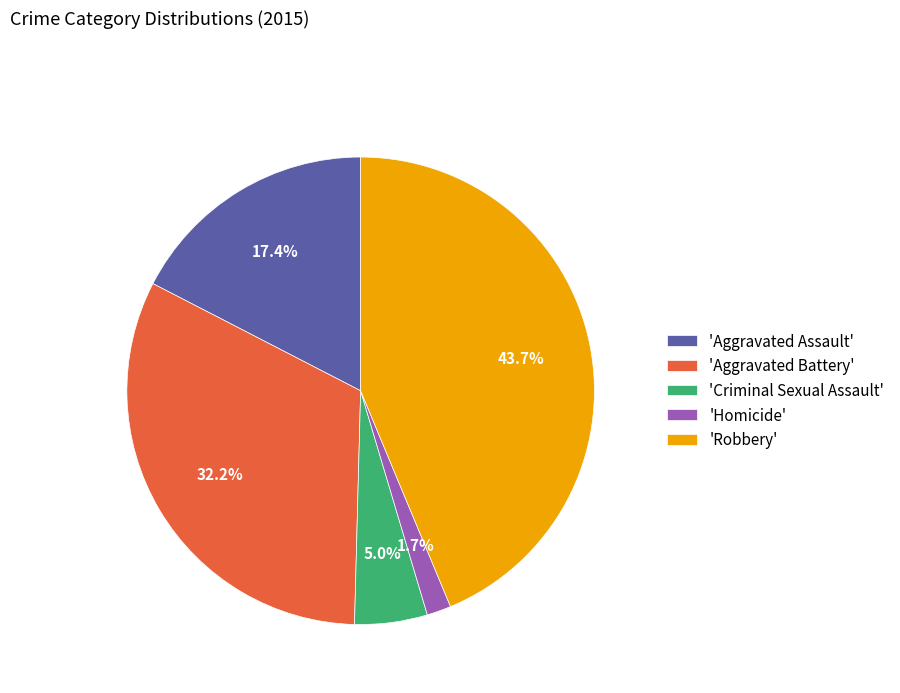

What is the smallest slice in the pie chart?

'Homicide'